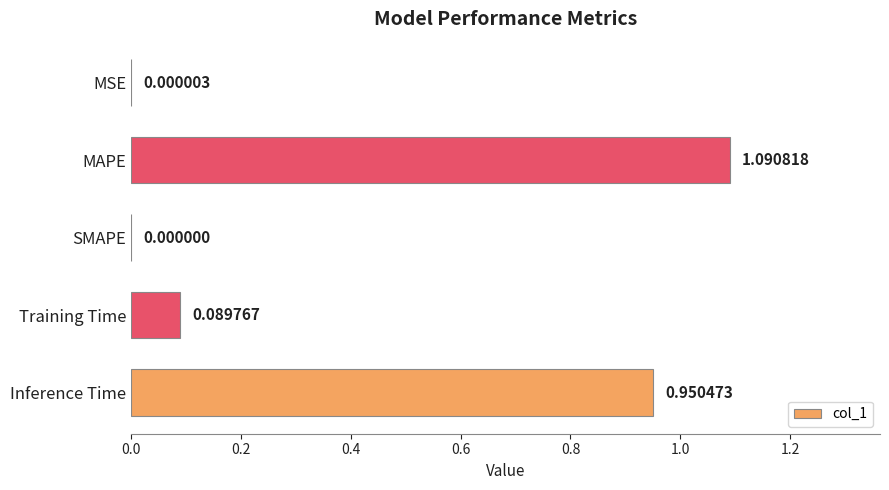

What is the sum of the values at Training Time and MAPE?

1.2